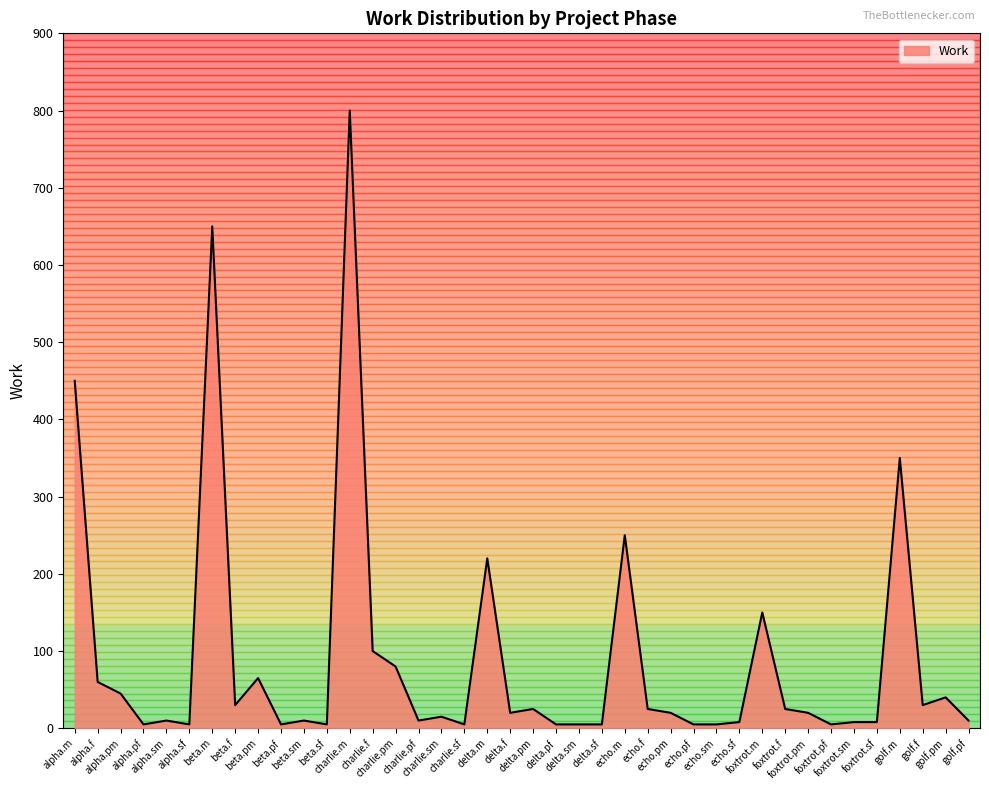

How many series are shown in this chart?

1